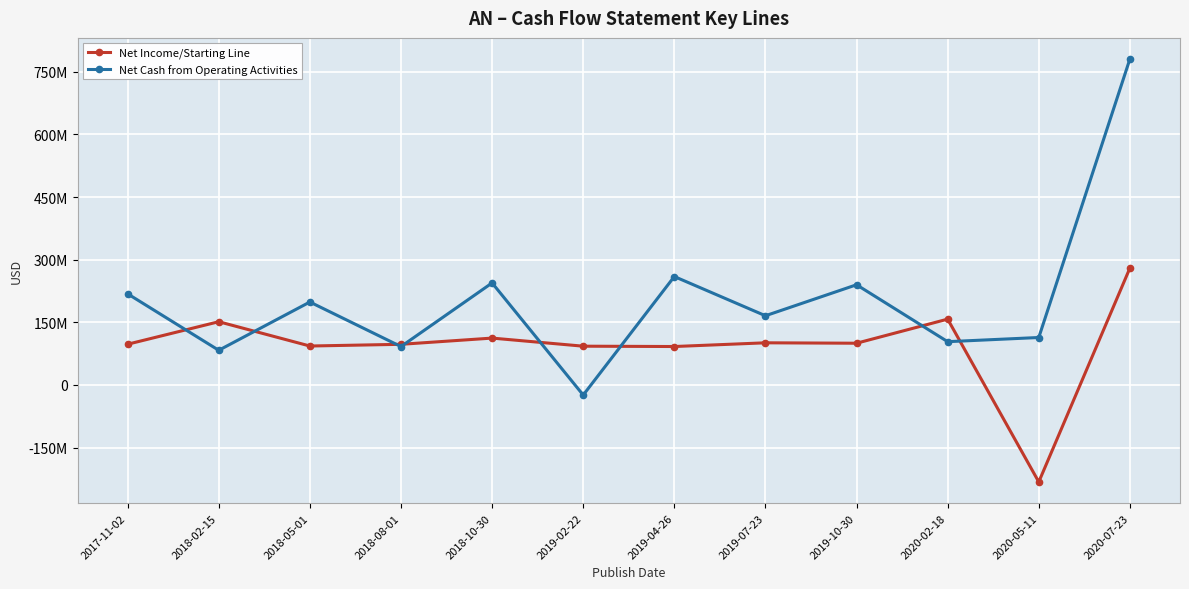

What are all the series names shown in the legend?

Net Income/Starting Line, Net Cash from Operating Activities